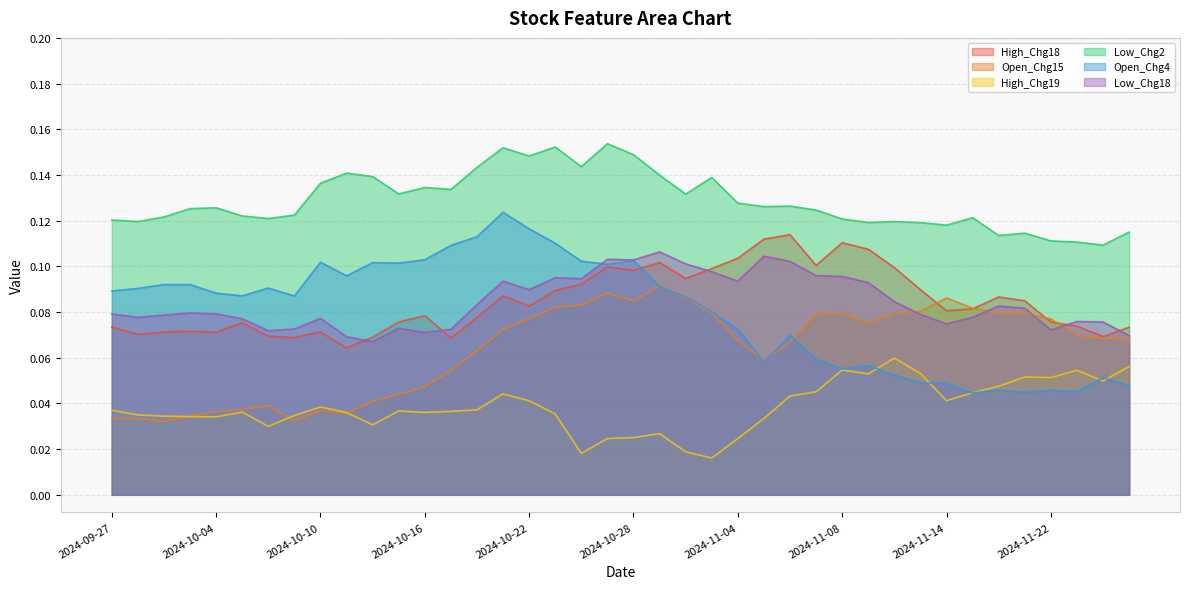

Reading left to right, extract all data points from this chart.

High_Chg18: 0.1	0.1	0.1	0.1	0.1	0.1	0.1	0.1	0.1	0.1	0.1	0.1	0.1	0.1	0.1	0.1	0.1	0.1	0.1	0.1	0.1	0.1	0.1	0.1	0.1	0.1	0.1	0.1	0.1	0.1	0.1	0.1	0.1	0.1	0.1	0.1	0.1	0.1	0.1	0.1
Open_Chg15: 0.0	0.0	0.0	0.0	0.0	0.0	0.0	0.0	0.0	0.0	0.0	0.0	0.0	0.1	0.1	0.1	0.1	0.1	0.1	0.1	0.1	0.1	0.1	0.1	0.1	0.1	0.1	0.1	0.1	0.1	0.1	0.1	0.1	0.1	0.1	0.1	0.1	0.1	0.1	0.1
High_Chg19: 0.0	0.0	0.0	0.0	0.0	0.0	0.0	0.0	0.0	0.0	0.0	0.0	0.0	0.0	0.0	0.0	0.0	0.0	0.0	0.0	0.0	0.0	0.0	0.0	0.0	0.0	0.0	0.0	0.1	0.1	0.1	0.1	0.0	0.0	0.0	0.1	0.1	0.1	0.0	0.1
Low_Chg2: 0.1	0.1	0.1	0.1	0.1	0.1	0.1	0.1	0.1	0.1	0.1	0.1	0.1	0.1	0.1	0.2	0.1	0.2	0.1	0.2	0.1	0.1	0.1	0.1	0.1	0.1	0.1	0.1	0.1	0.1	0.1	0.1	0.1	0.1	0.1	0.1	0.1	0.1	0.1	0.1
Open_Chg4: 0.1	0.1	0.1	0.1	0.1	0.1	0.1	0.1	0.1	0.1	0.1	0.1	0.1	0.1	0.1	0.1	0.1	0.1	0.1	0.1	0.1	0.1	0.1	0.1	0.1	0.1	0.1	0.1	0.1	0.1	0.1	0.0	0.0	0.0	0.0	0.0	0.0	0.0	0.1	0.0
Low_Chg18: 0.1	0.1	0.1	0.1	0.1	0.1	0.1	0.1	0.1	0.1	0.1	0.1	0.1	0.1	0.1	0.1	0.1	0.1	0.1	0.1	0.1	0.1	0.1	0.1	0.1	0.1	0.1	0.1	0.1	0.1	0.1	0.1	0.1	0.1	0.1	0.1	0.1	0.1	0.1	0.1